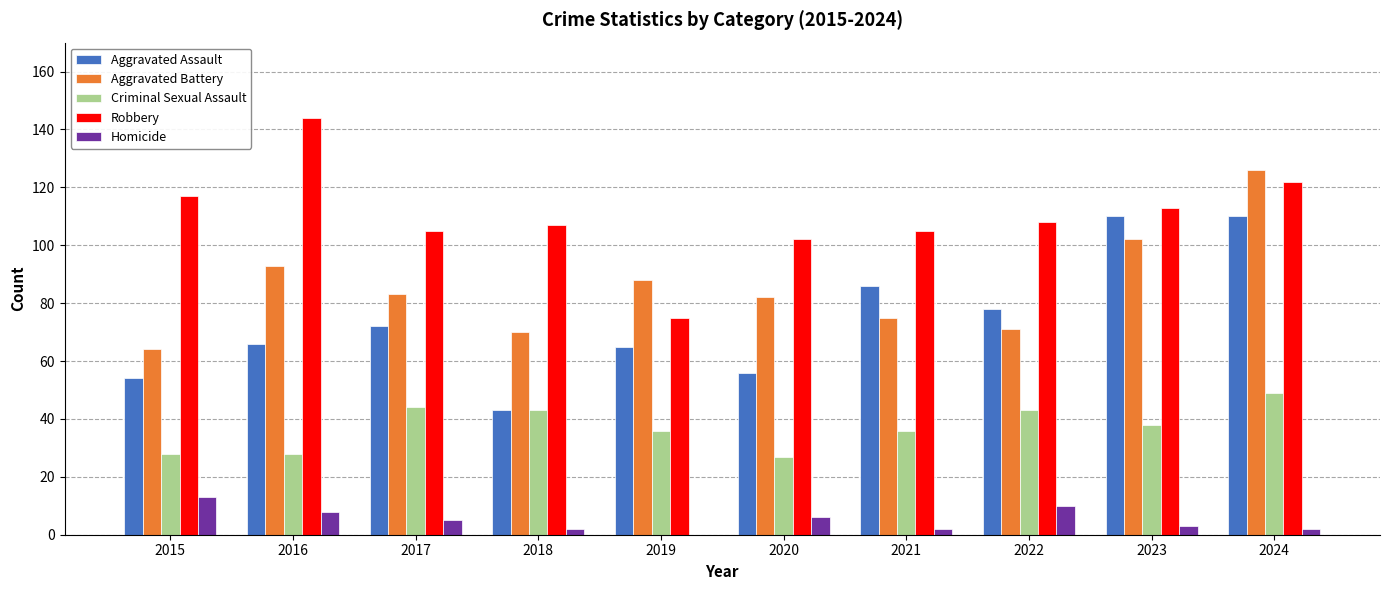

What is the sum of all Homicide values?

51